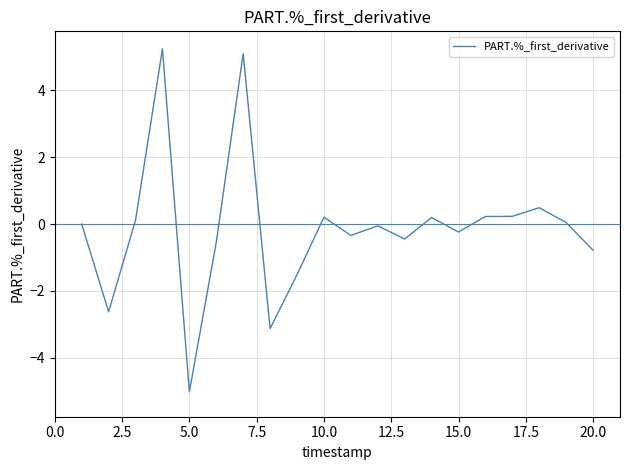

What is the difference between the maximum and minimum values?

10.3